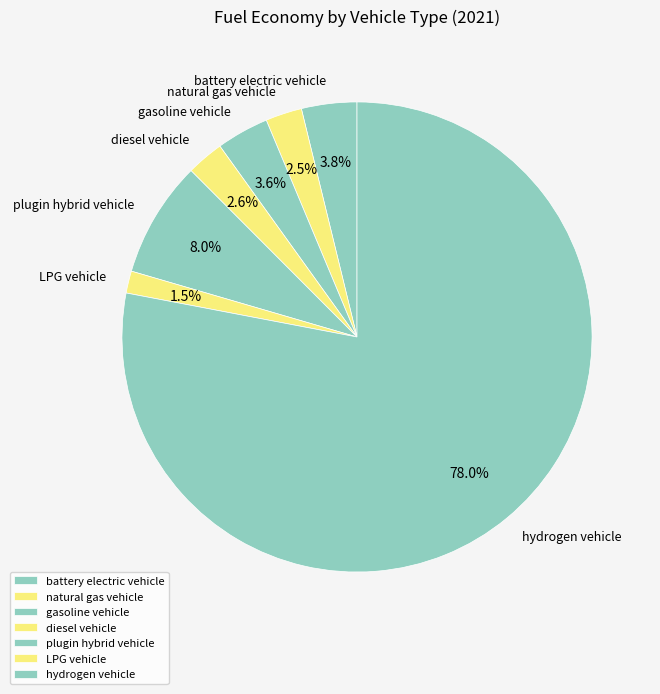

What portion of the pie excludes plugin hybrid vehicle?

92.0%